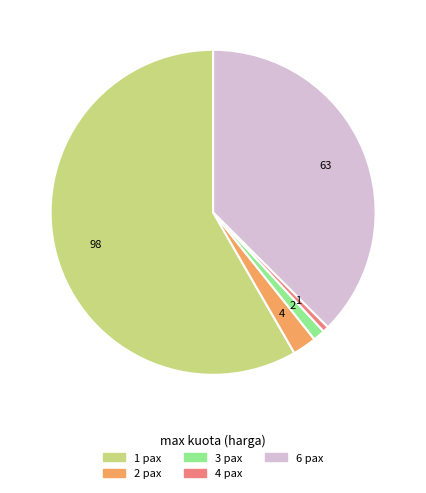

Which slice is the smallest?

4